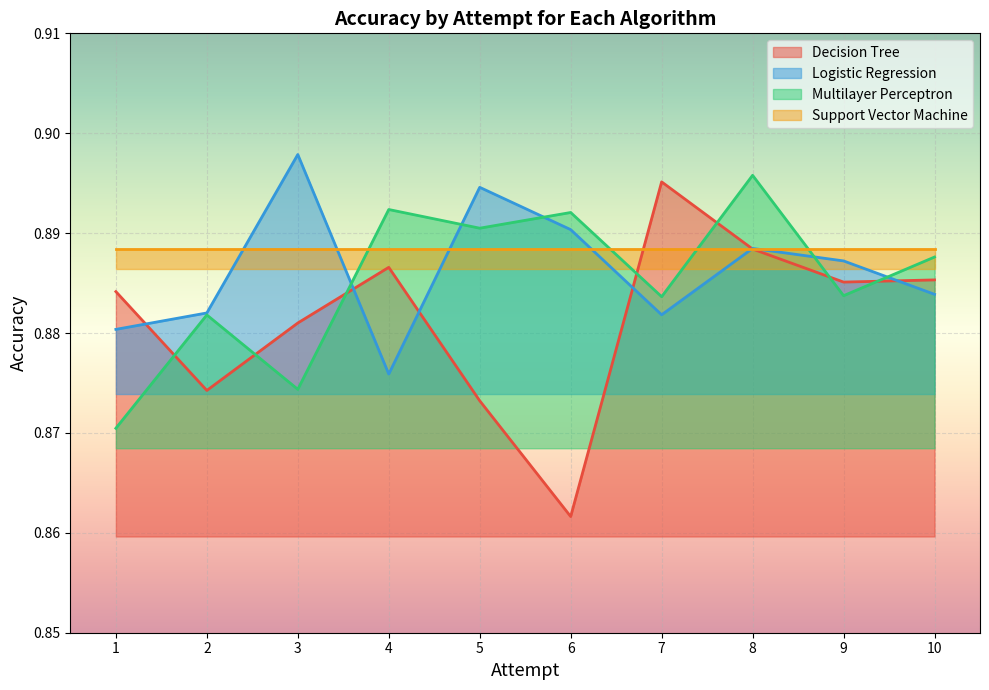

The Logistic Regression series shows 1.4 at 4. True or false?

False